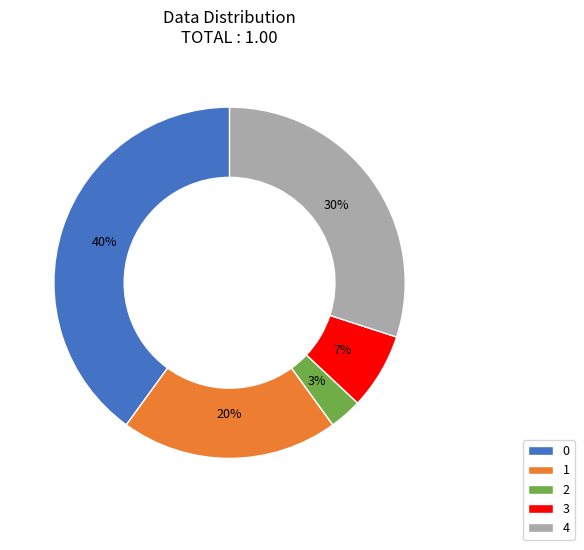

Is the sum of 2 and 4 greater than half?

No